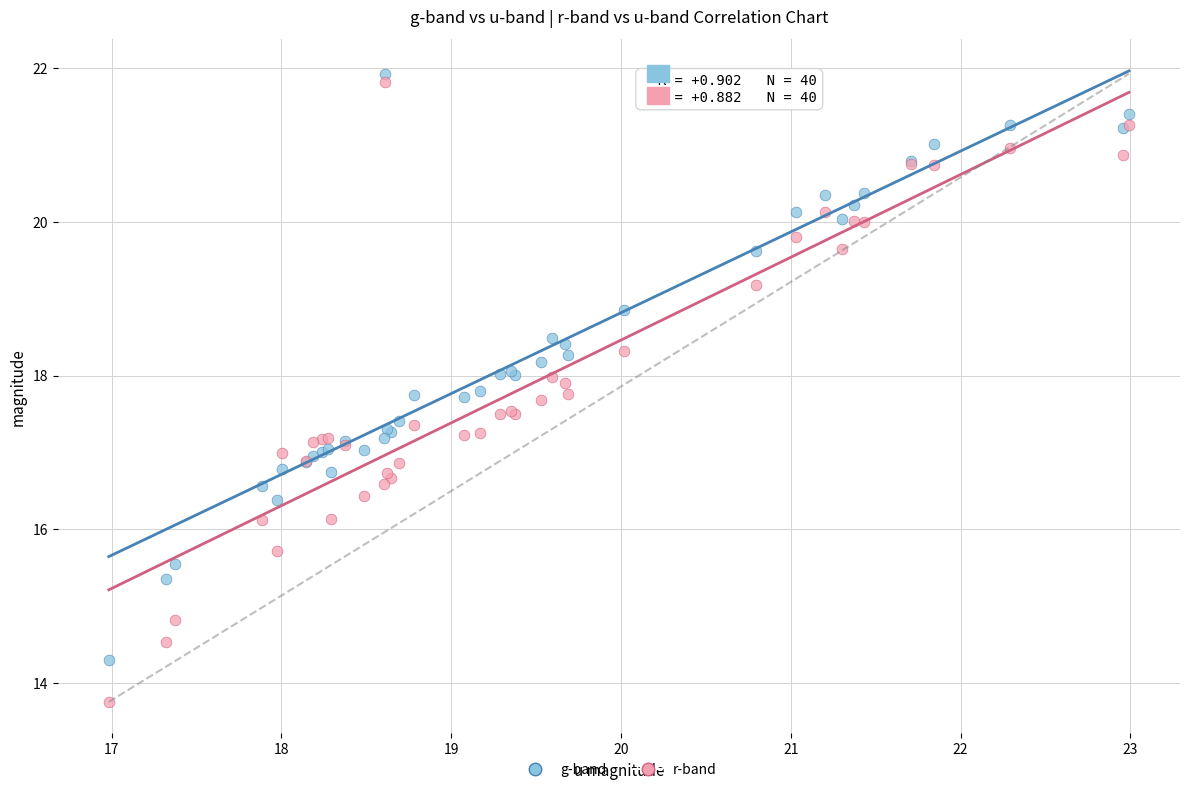

What are all the series names shown in the legend?

g-band, r-band